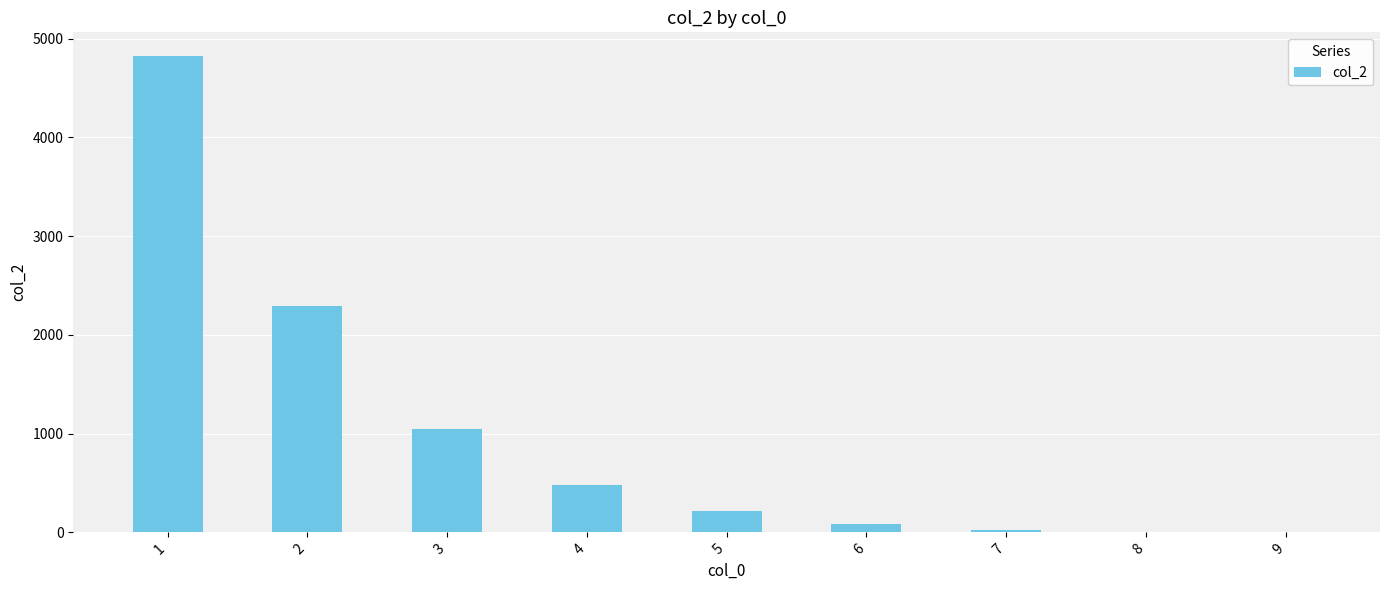

What is the change in value from 3 to 9?

-1049